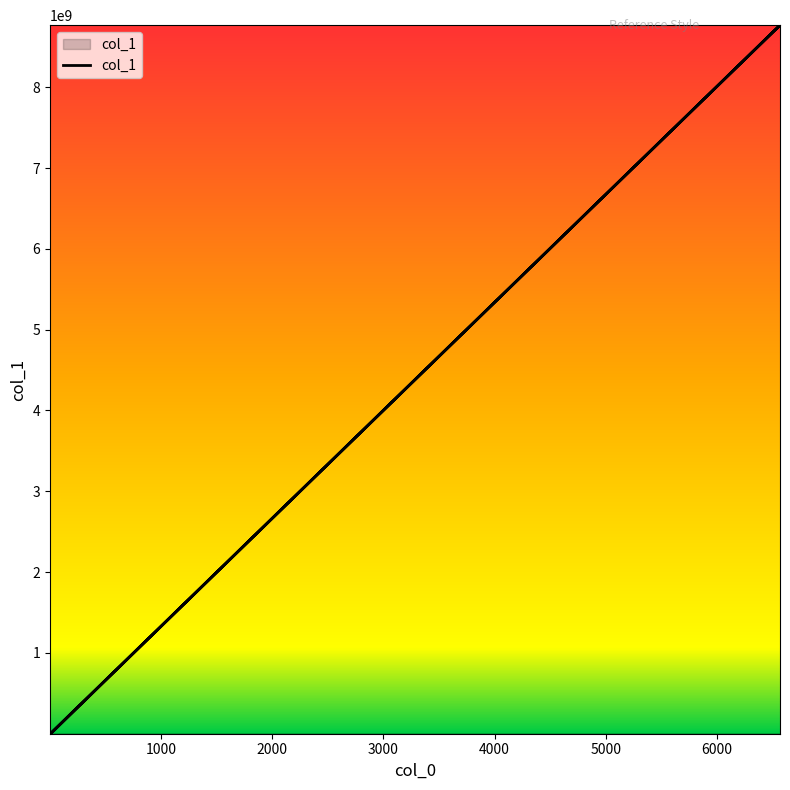

Count the number of data series in this chart.

1